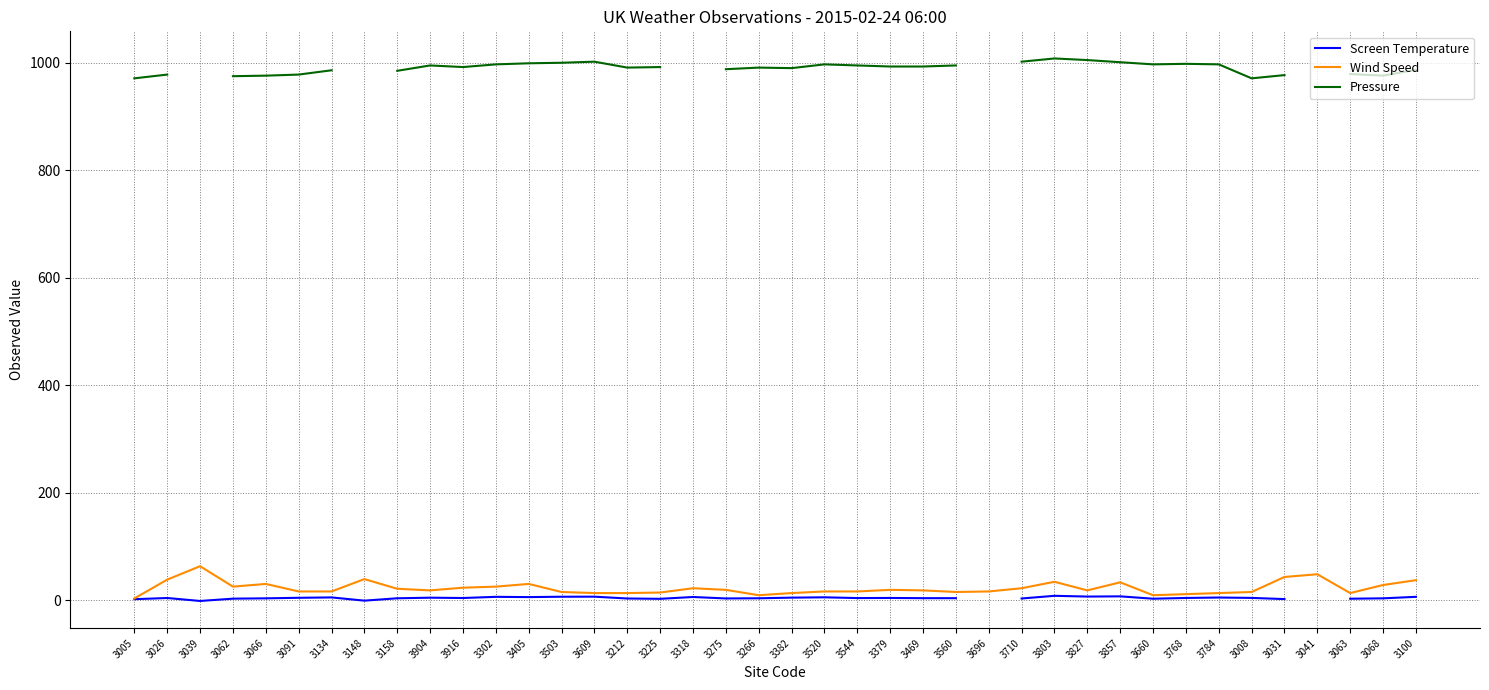

At 3609, list the series in order from largest to smallest.

Pressure, Wind Speed, Screen Temperature